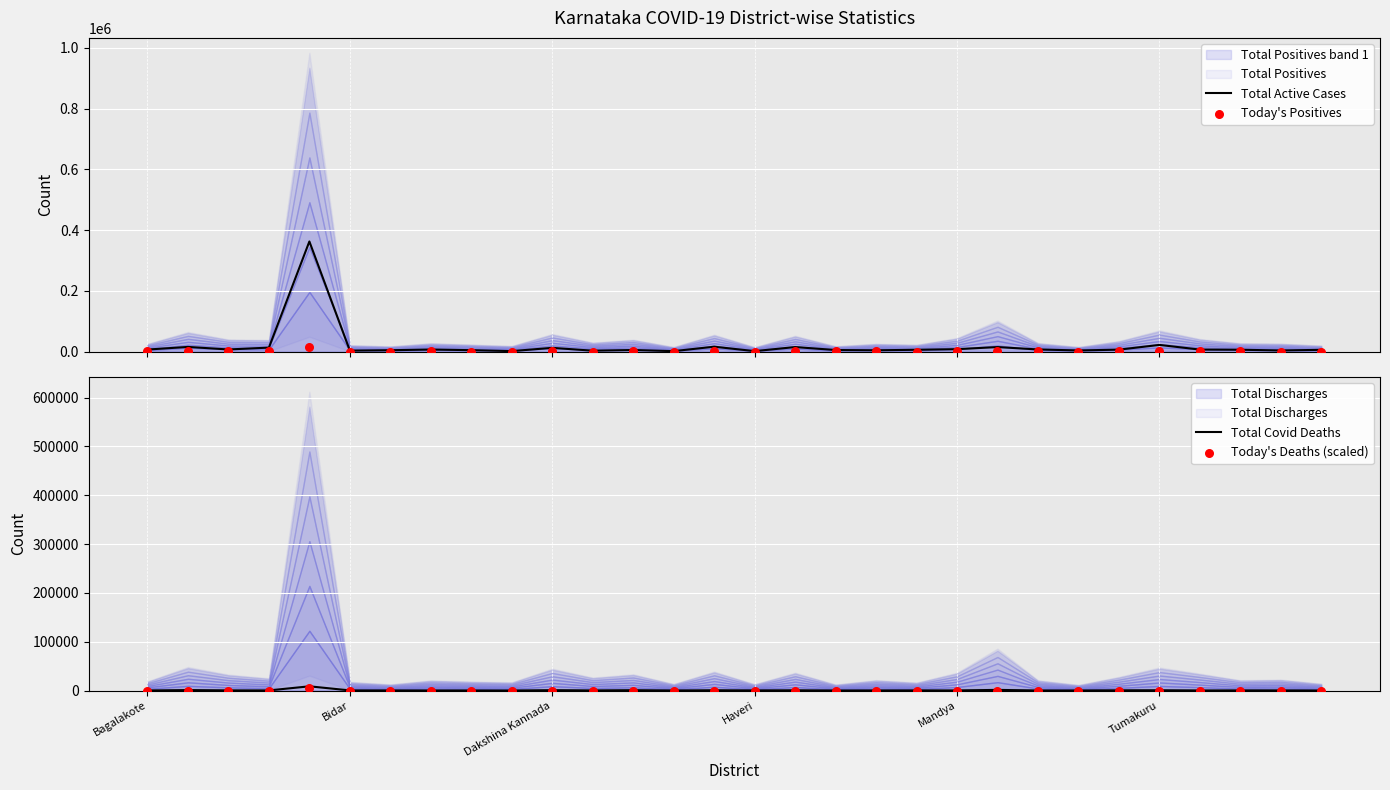

What is the maximum value for Total Active Cases?

362696